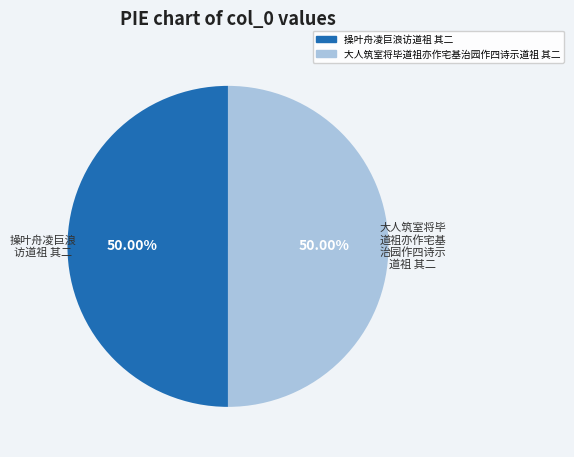

What is the ratio of the value at 操叶舟凌巨浪访道祖 其二 to the value at 大人筑室将毕道祖亦作宅基治园作四诗示道祖 其二?

1.0